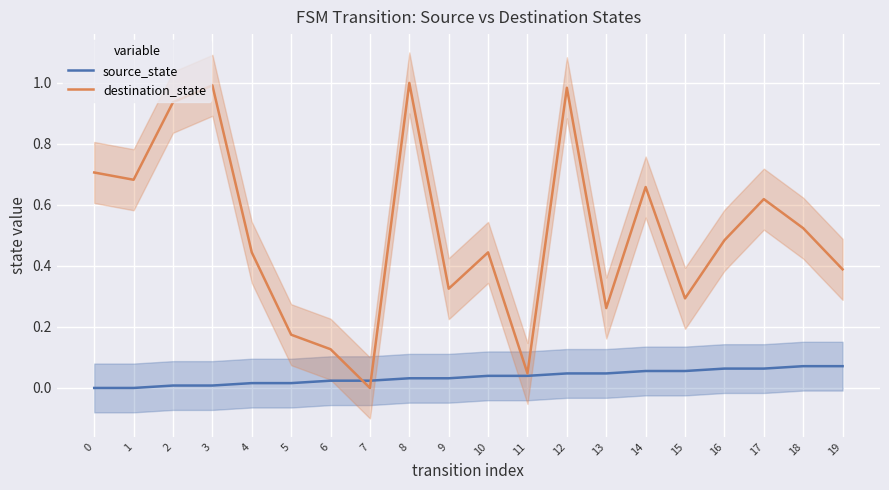

What are all the series names shown in the legend?

source_state, destination_state